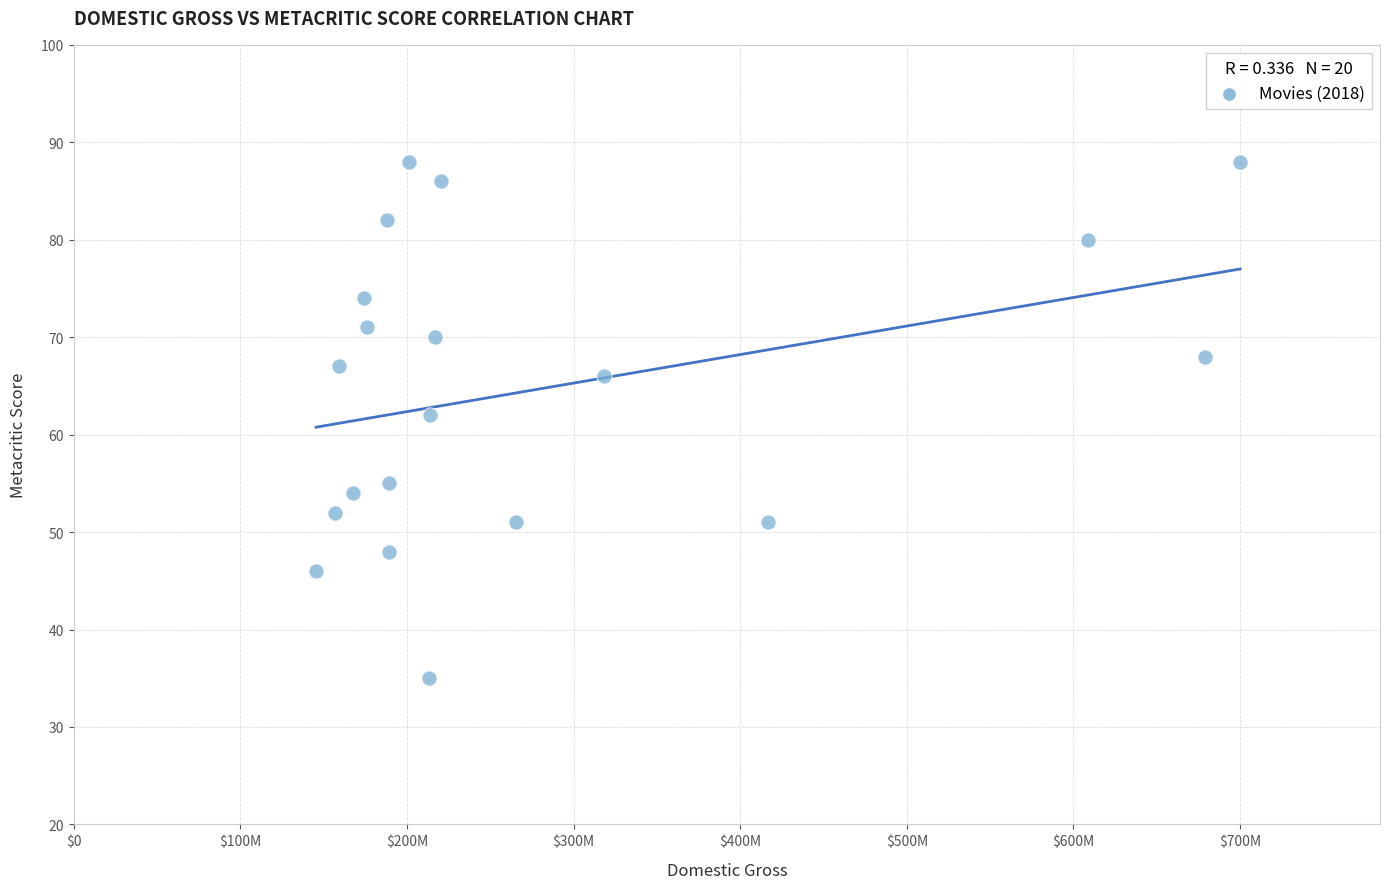

What is the range of Y values (max minus min)?

53